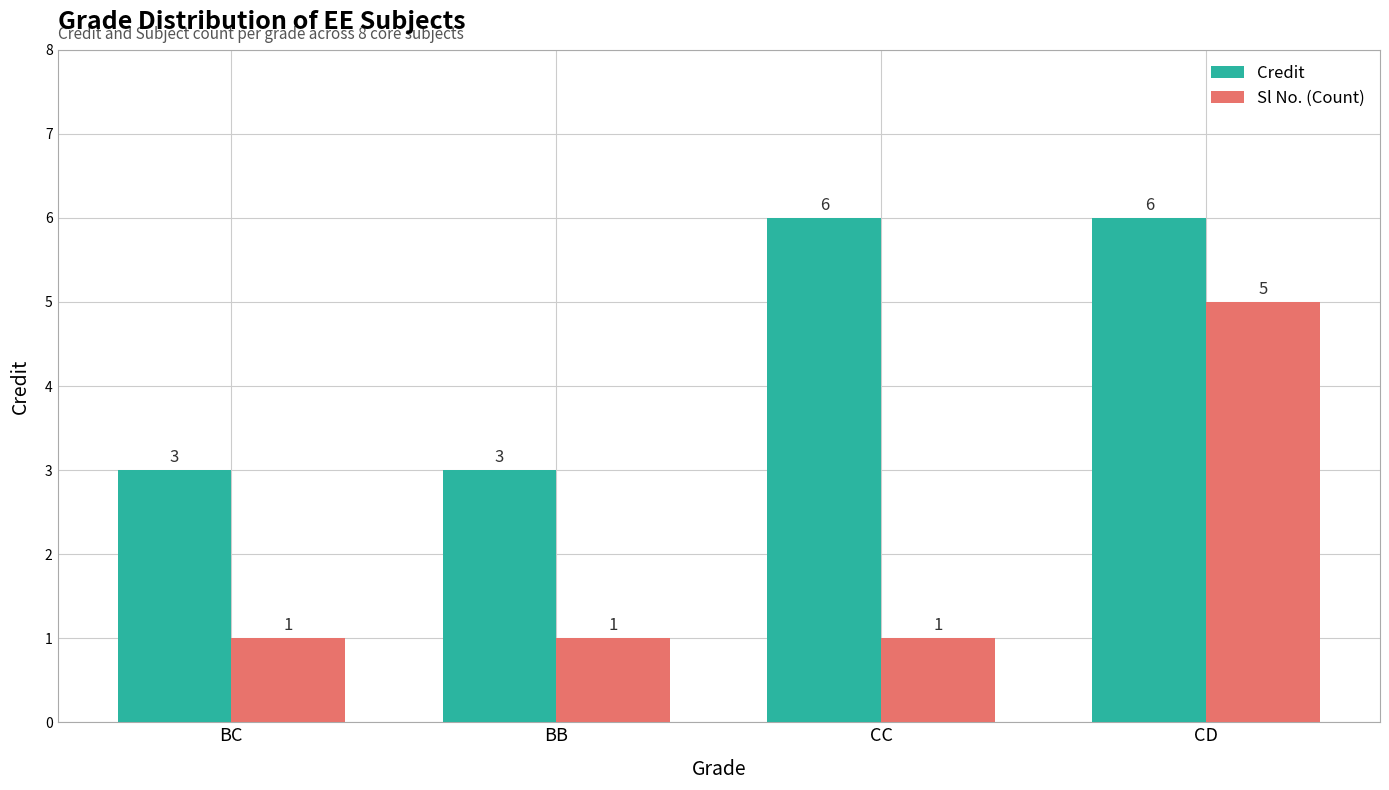

What is the greatest value displayed?

6